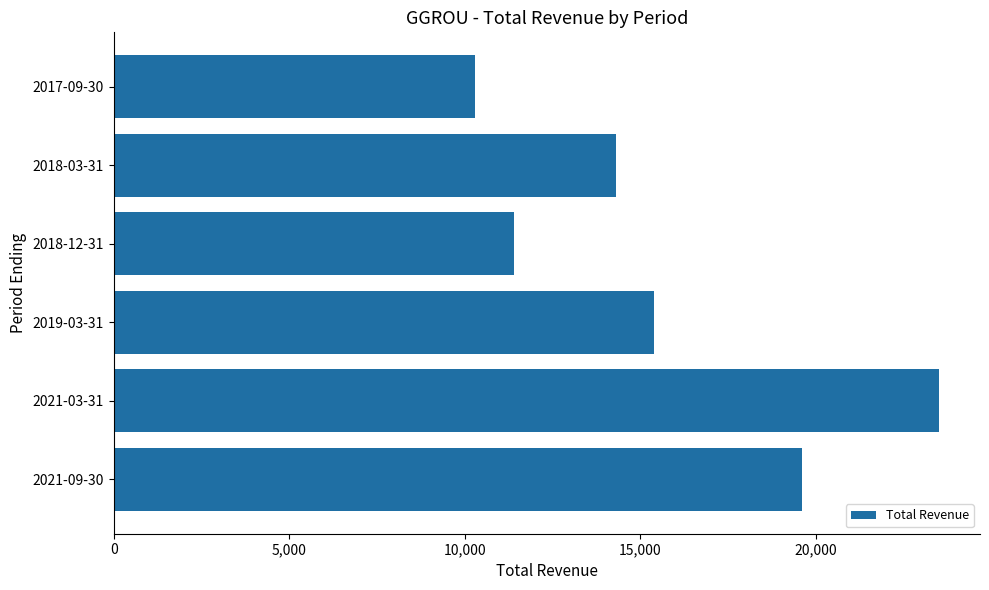

What is the sum of all values?

94500